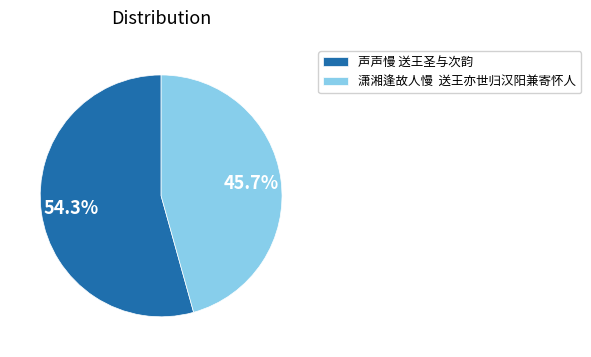

How many segments does this pie chart have?

2